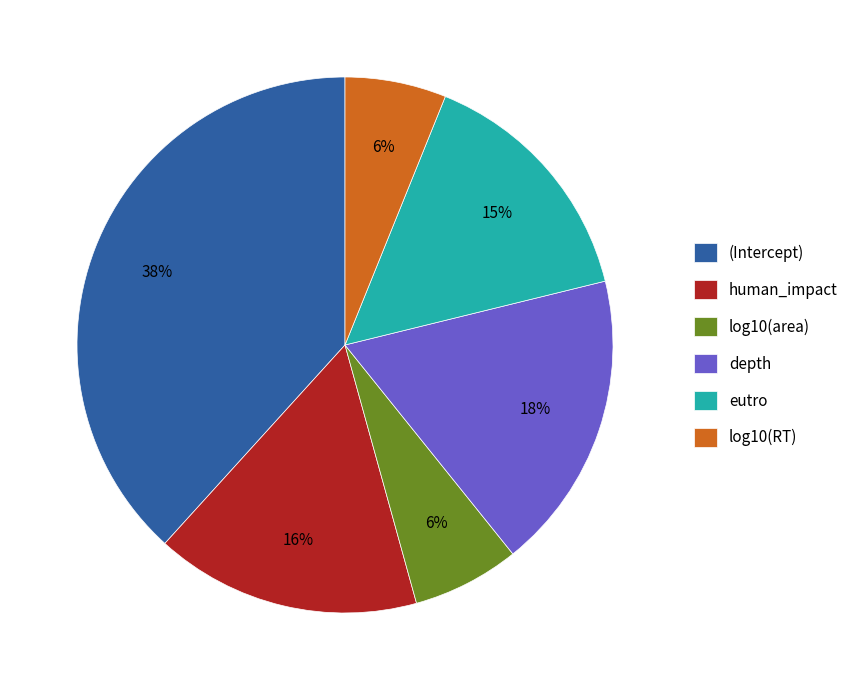

To the nearest percent, what portion does eutro represent?

15%